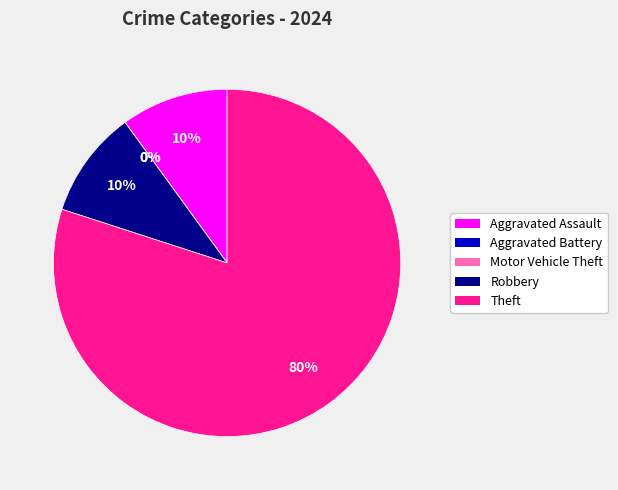

What percentage is NOT represented by Theft?

20.0%